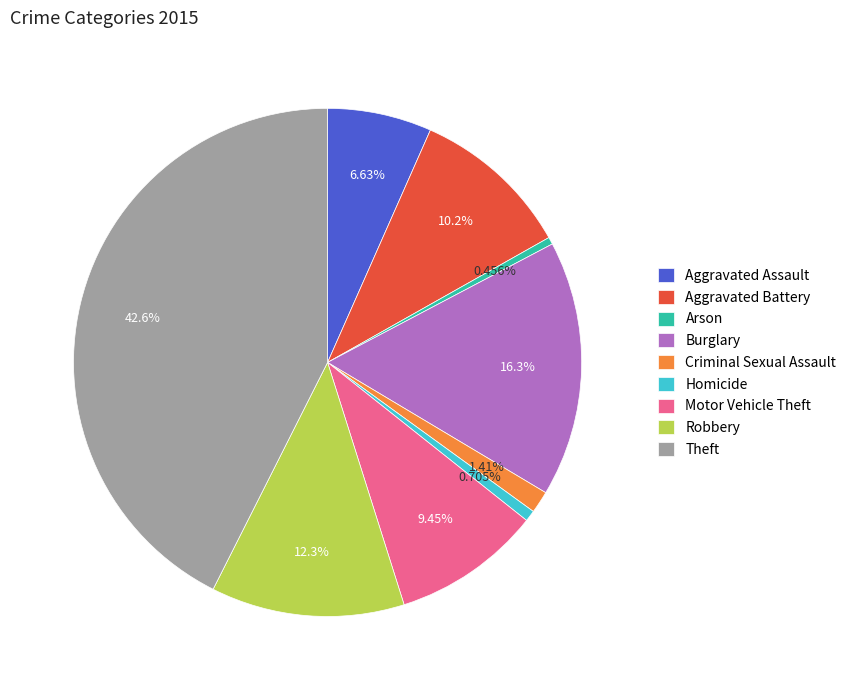

Which has a higher value, Theft or Criminal Sexual Assault?

Theft